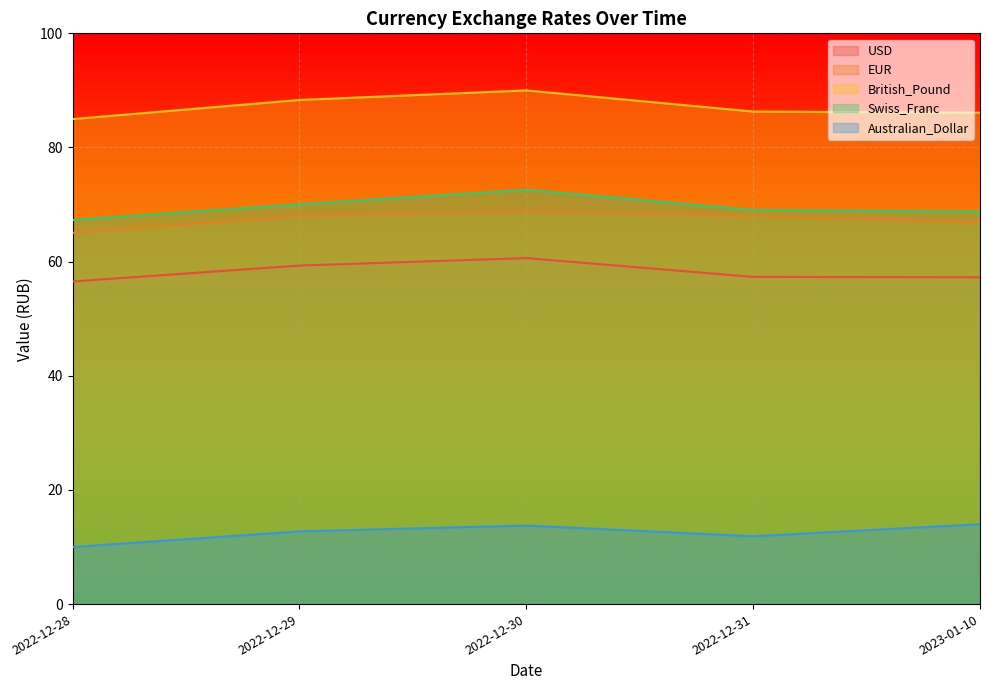

Reading right to left, transcribe all the data shown in this chart.

USD: 2023-01-10=57.3	2022-12-31=57.3	2022-12-30=60.6	2022-12-29=59.3	2022-12-28=56.5
EUR: 2023-01-10=66.8	2022-12-31=68.0	2022-12-30=68.8	2022-12-29=68.0	2022-12-28=65.0
British_Pound: 2023-01-10=86.1	2022-12-31=86.3	2022-12-30=90.0	2022-12-29=88.3	2022-12-28=85.0
Swiss_Franc: 2023-01-10=68.8	2022-12-31=69.0	2022-12-30=72.6	2022-12-29=70.0	2022-12-28=67.3
Australian_Dollar: 2023-01-10=14.0	2022-12-31=11.9	2022-12-30=13.8	2022-12-29=12.7	2022-12-28=10.0